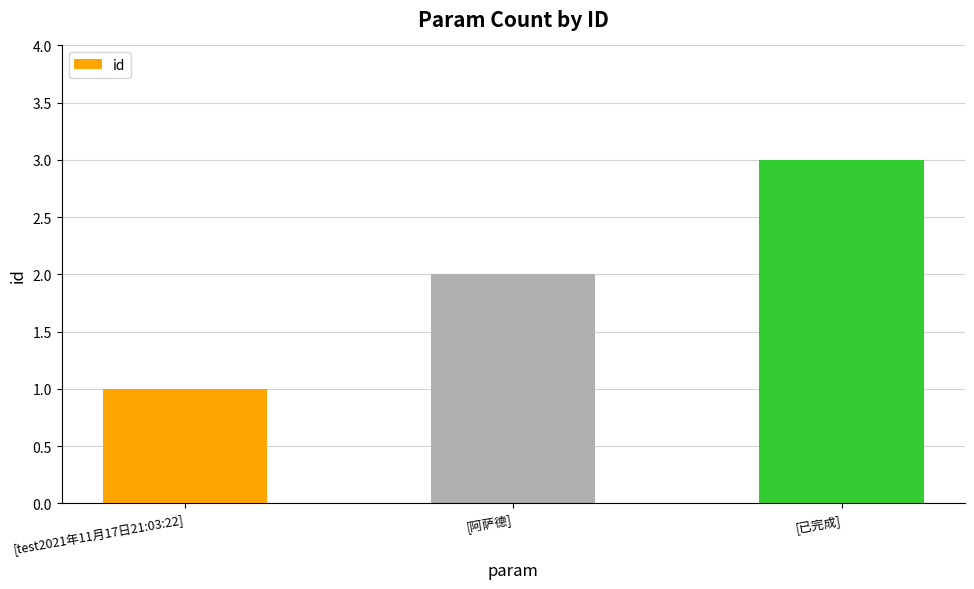

What is the difference between the values at [test2021年11月17日21:03:22] and [阿萨德]?

1